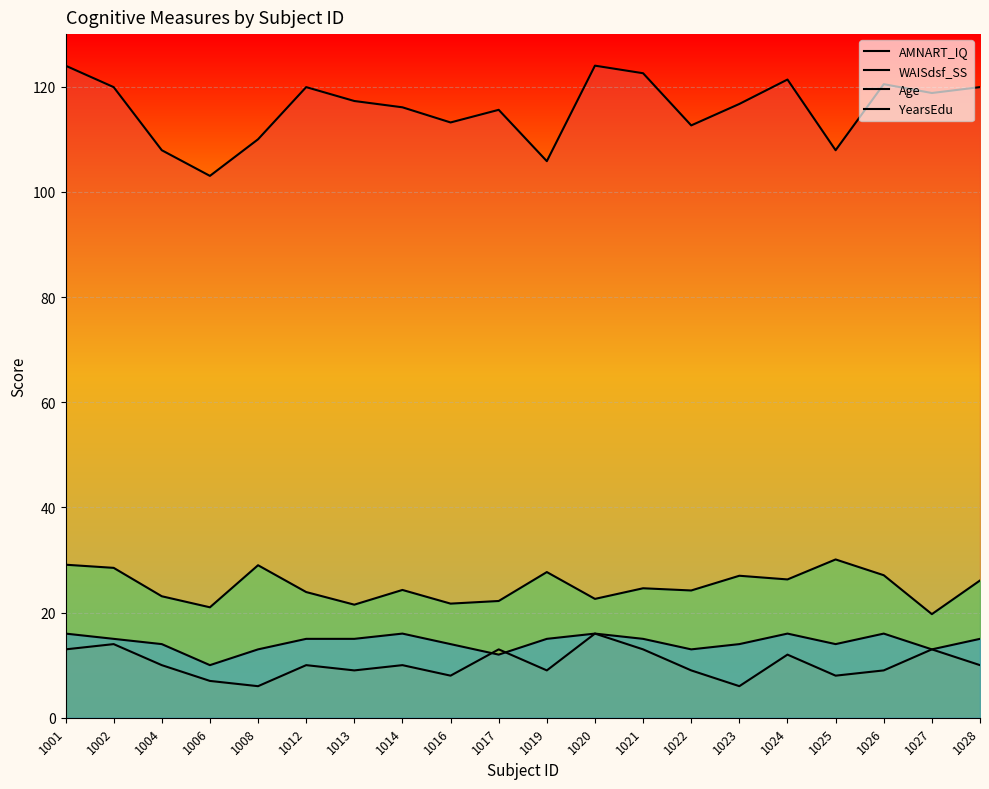

True or false: YearsEdu and Age cross at least once.

False